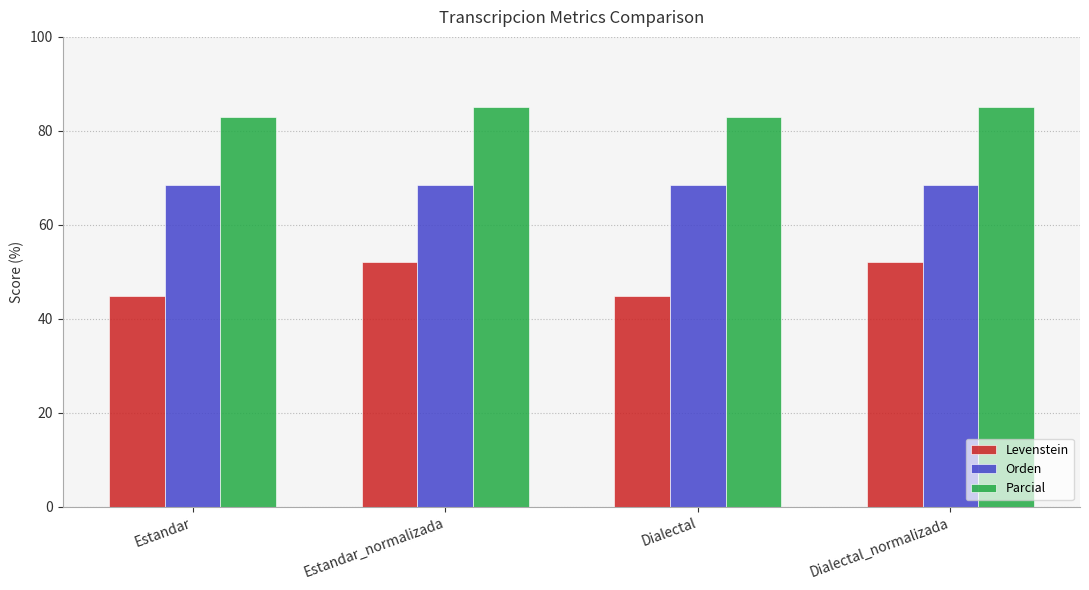

What is the spread (max minus min) of values at Dialectal?

38.2